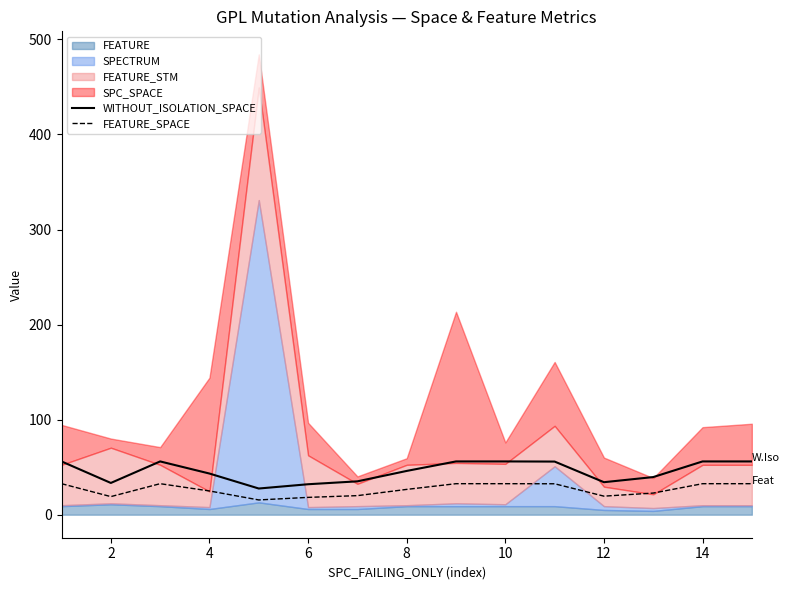

True or false: WITHOUT_ISOLATION_SPACE and FEATURE_SPACE cross at least once.

False